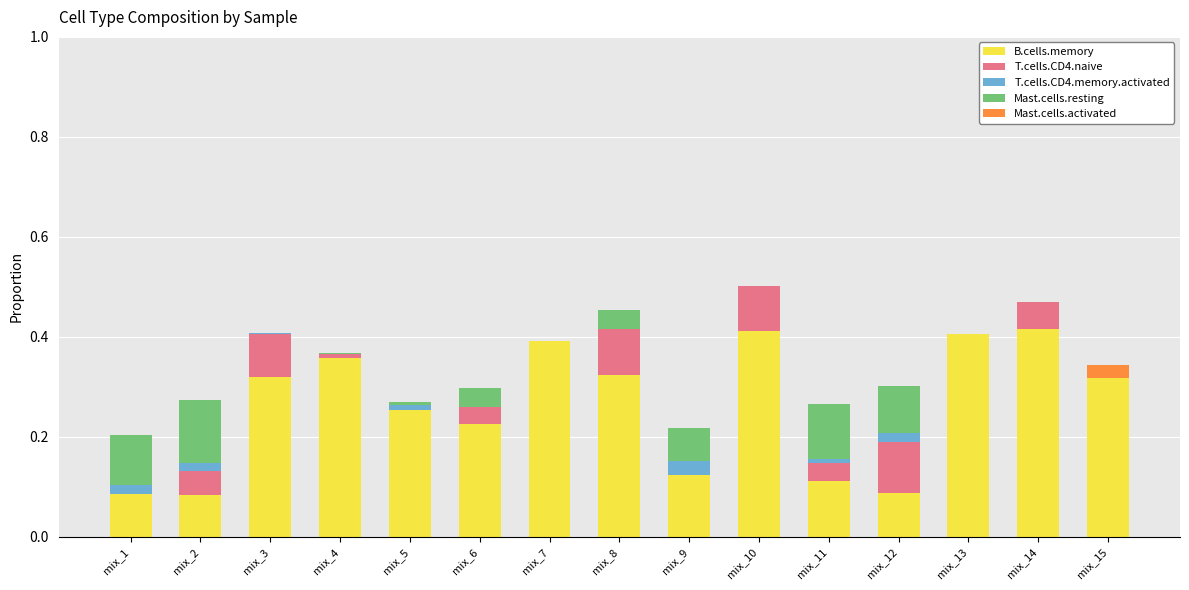

Does the chart contain stacked bars?

Yes